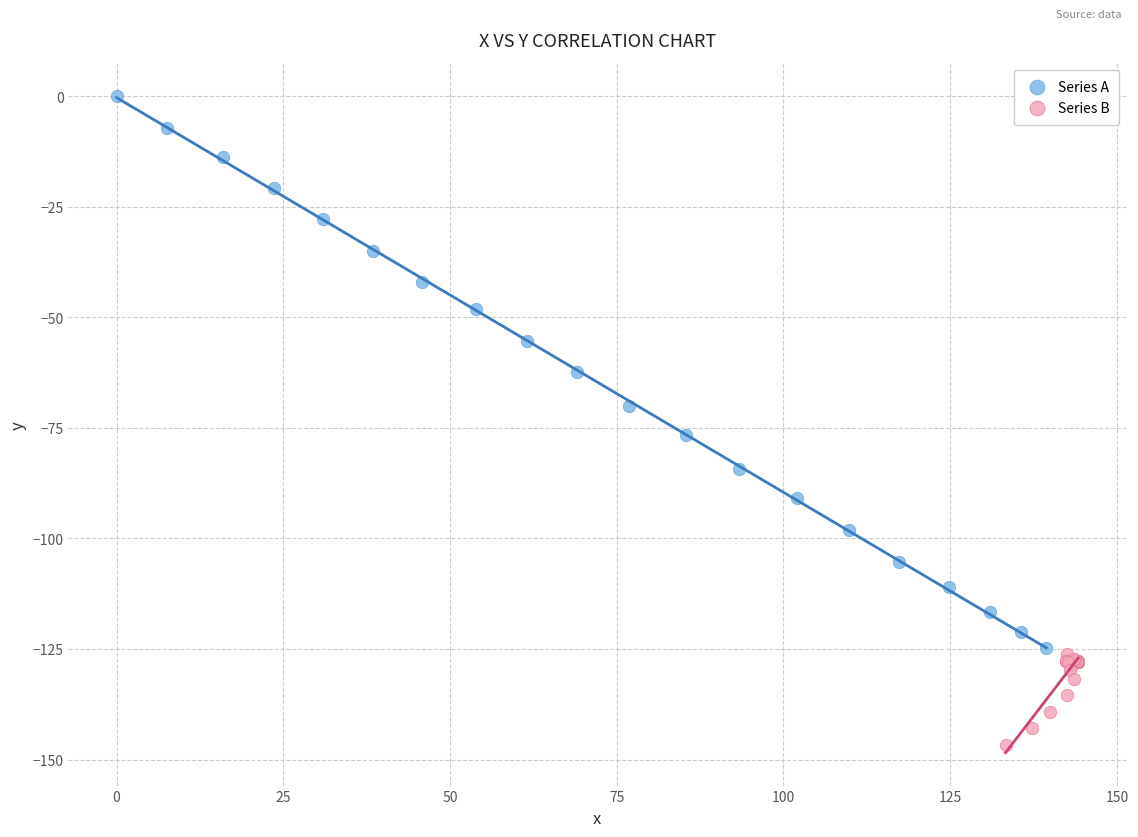

Which series has the largest Y range (max minus min)?

Series A